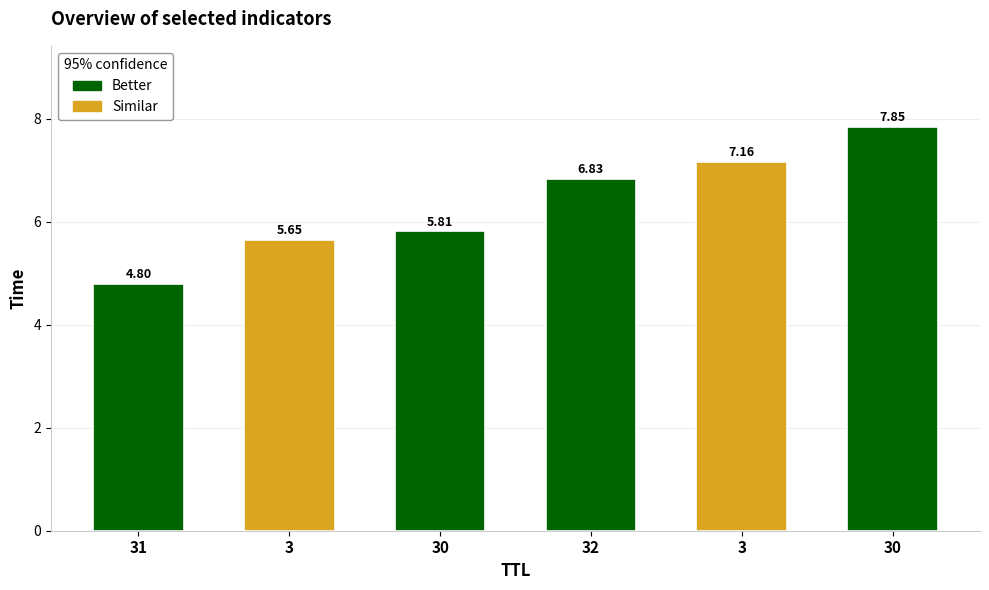

At which label does the data first exceed 6?

32